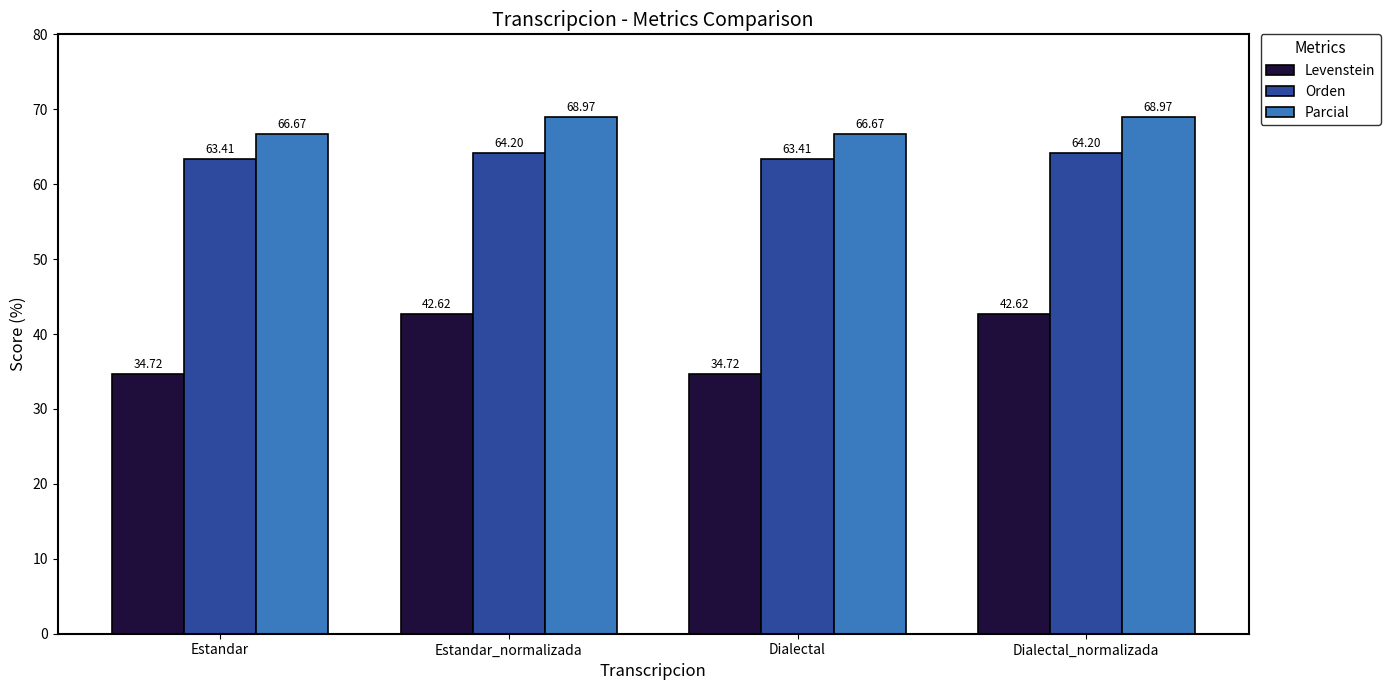

Between Estandar and Dialectal_normalizada, which series saw the biggest shift?

Levenstein